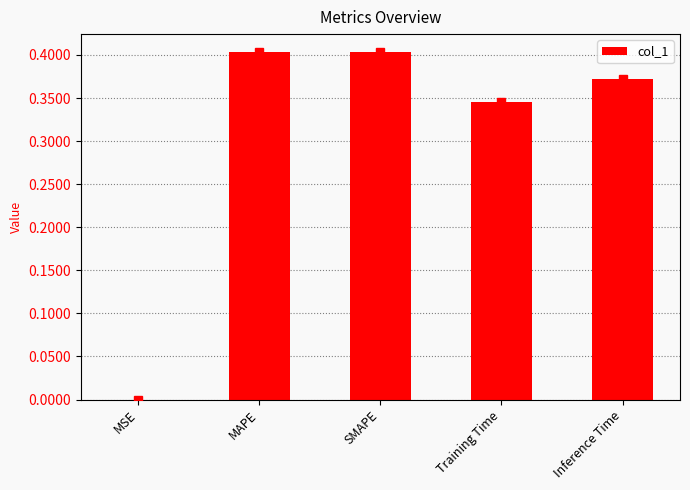

Is it true that the value at MSE is 0.0?

True